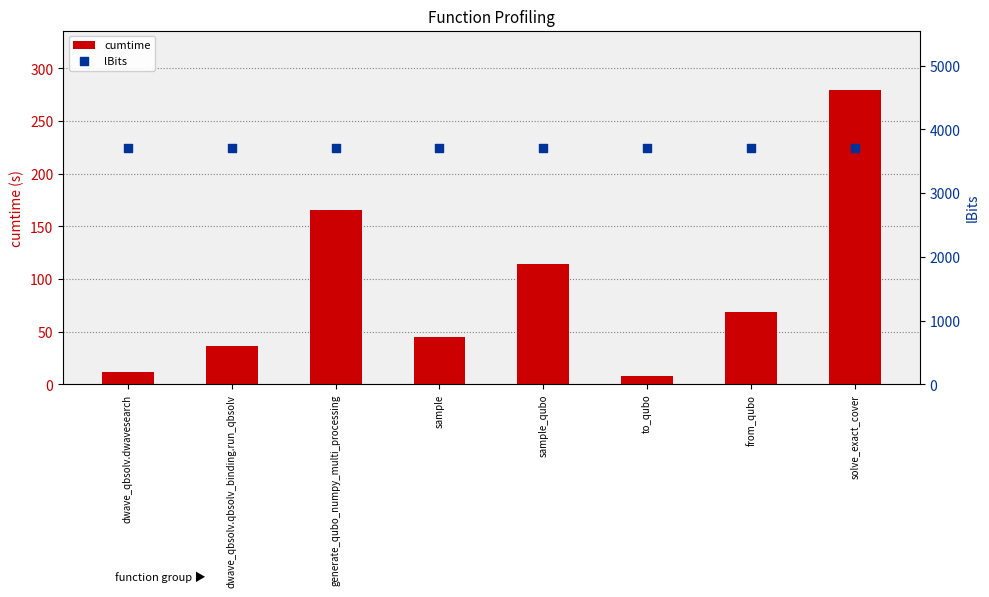

What are all the series names shown in the legend?

cumtime, lBits